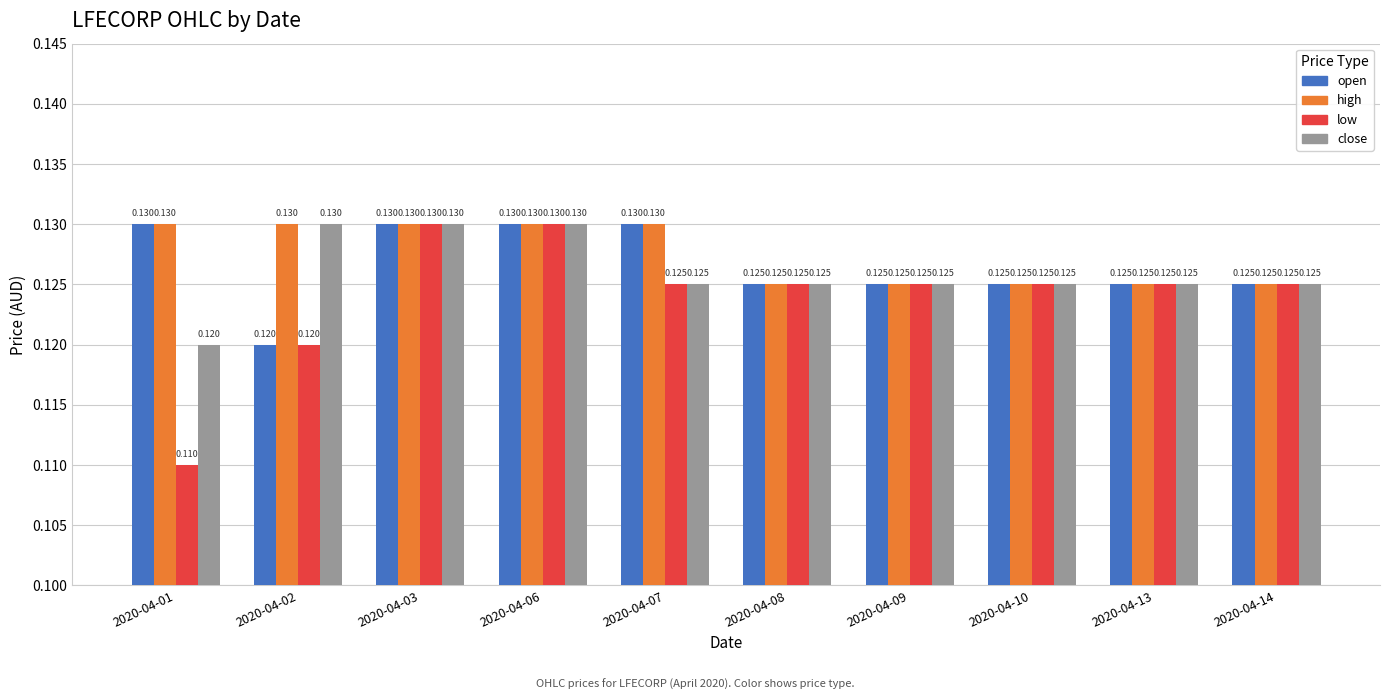

How many distinct data groups are displayed?

4